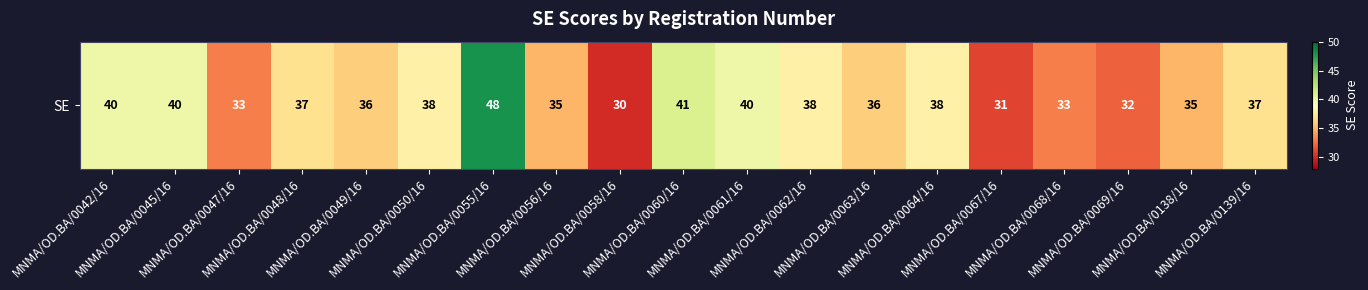

What is the difference between the maximum and minimum values?

18